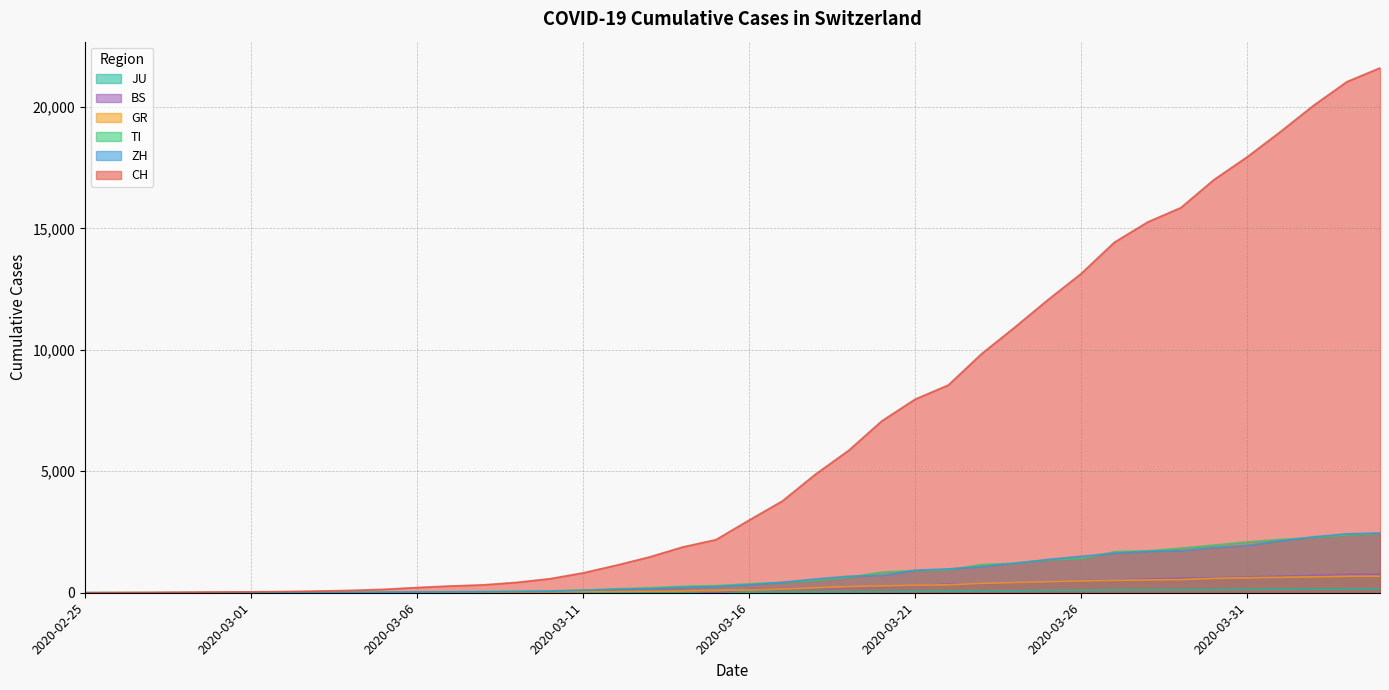

Between 2020-03-31 and 2020-03-03, which is larger?

2020-03-31